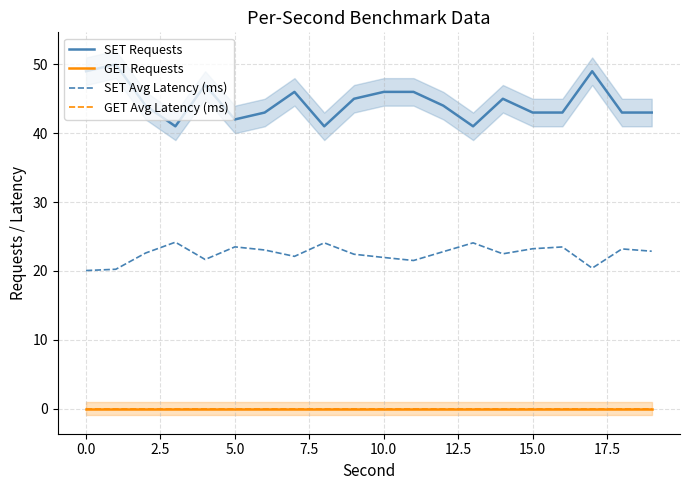

What is the greatest value displayed?

50.0